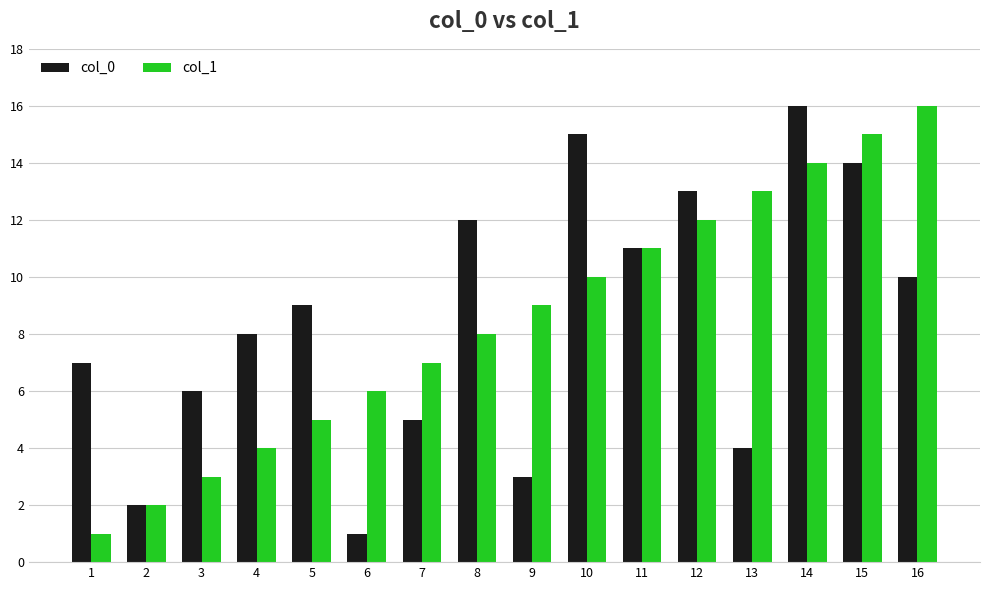

How many bars are there in each group?

2